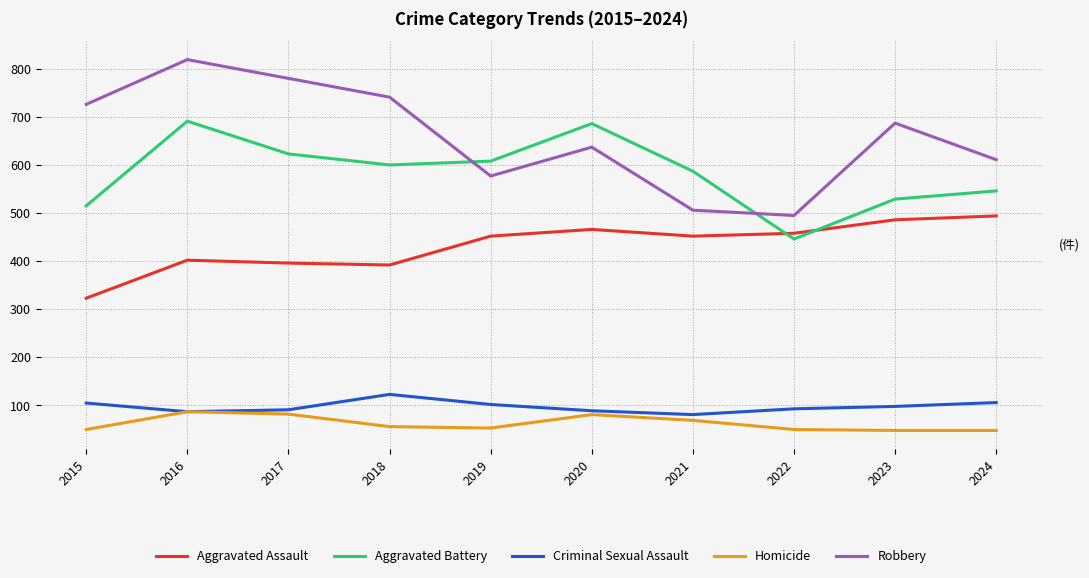

List the series in order of their peak value, lowest first.

Homicide, Criminal Sexual Assault, Aggravated Assault, Aggravated Battery, Robbery